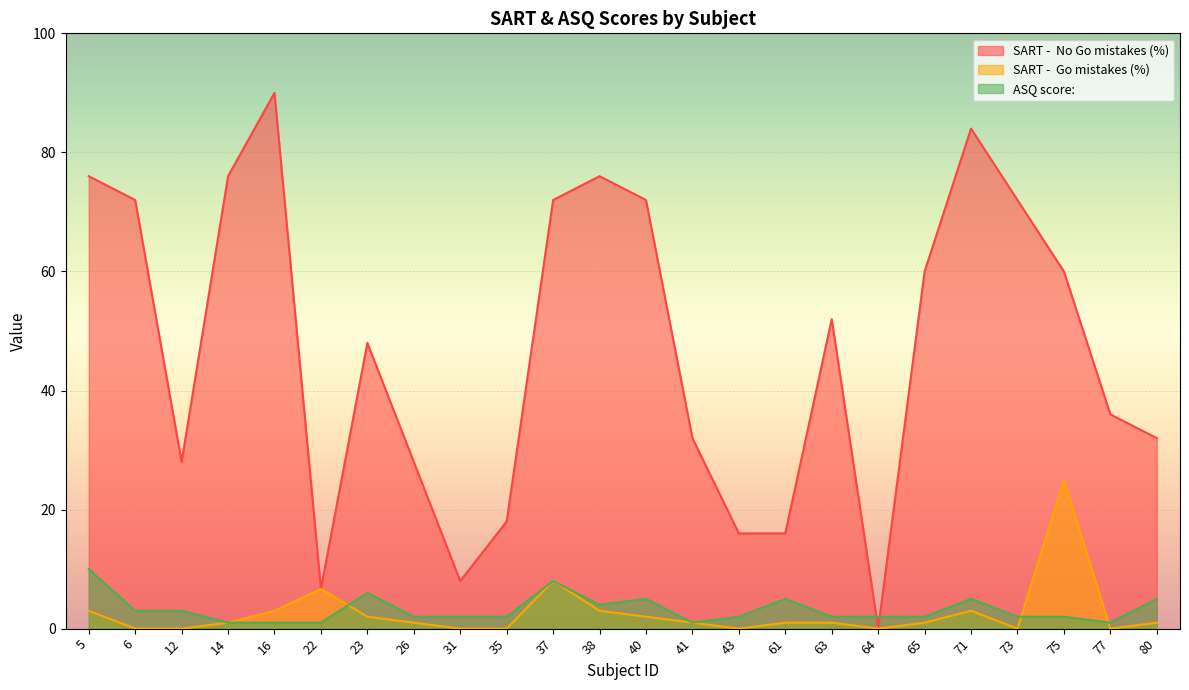

List the labels in order of SART -  No Go mistakes (%) value, largest first.

16, 71, 5, 14, 38, 6, 37, 40, 73, 65, 75, 63, 23, 77, 41, 80, 12, 26, 35, 43, 61, 31, 22, 64